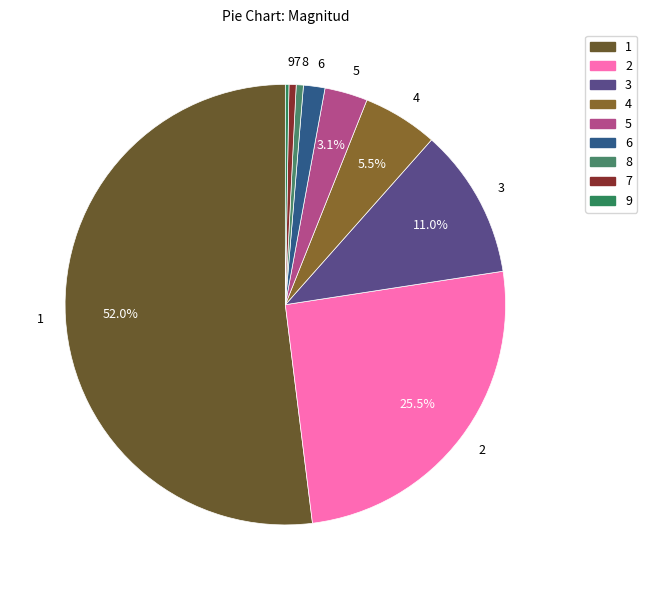

What is the ratio of the value at 1 to the value at 2?

2.0